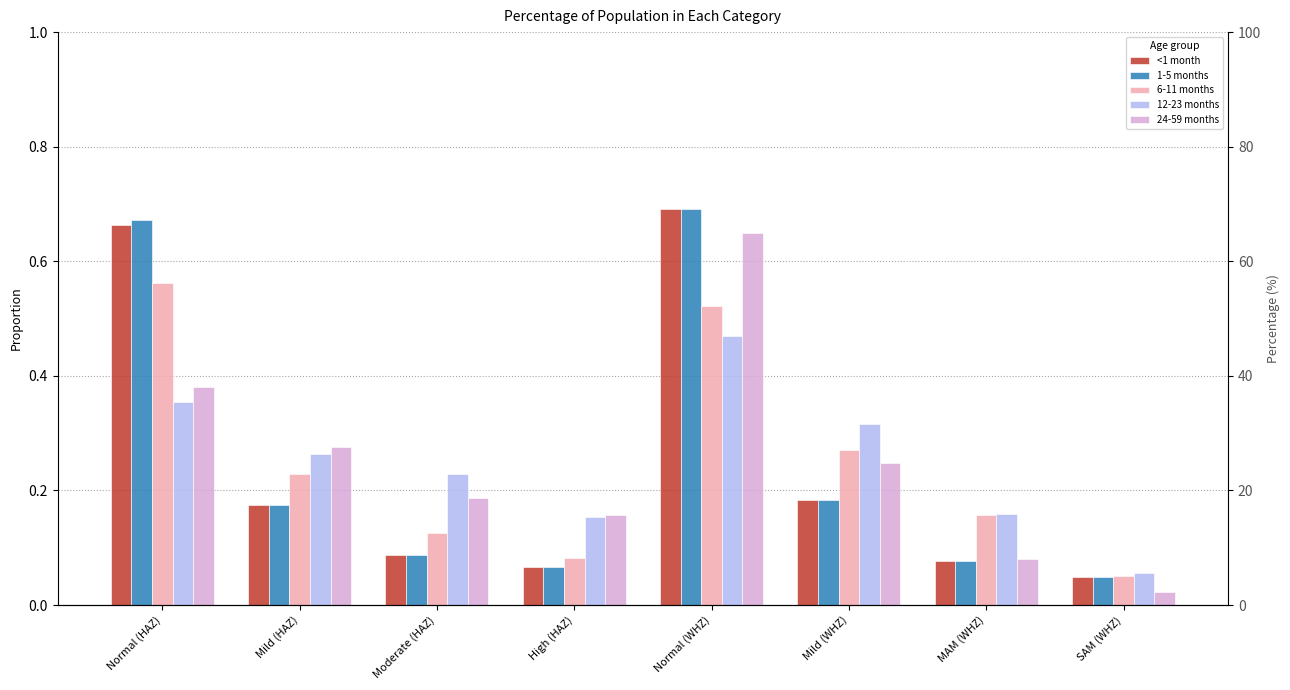

What is the approximate value of 24-59 months at Normal (HAZ)?

0.4